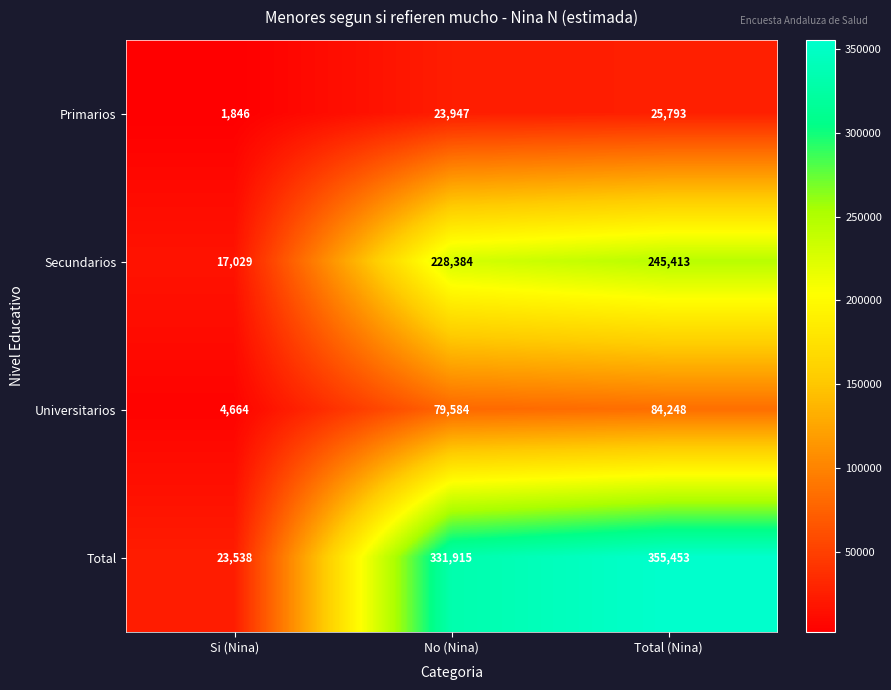

The Primarios series shows 23947 at No (Nina). True or false?

True